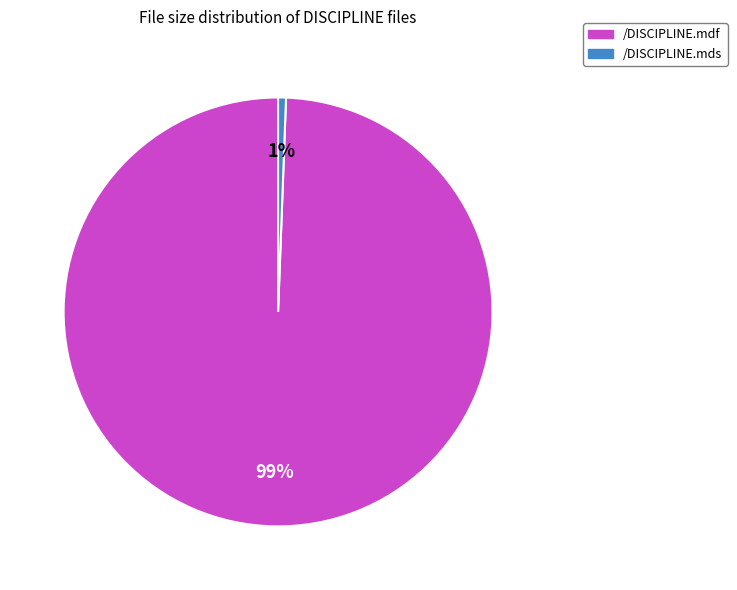

Rank the categories by value from highest to lowest.

/DISCIPLINE.mdf, /DISCIPLINE.mds